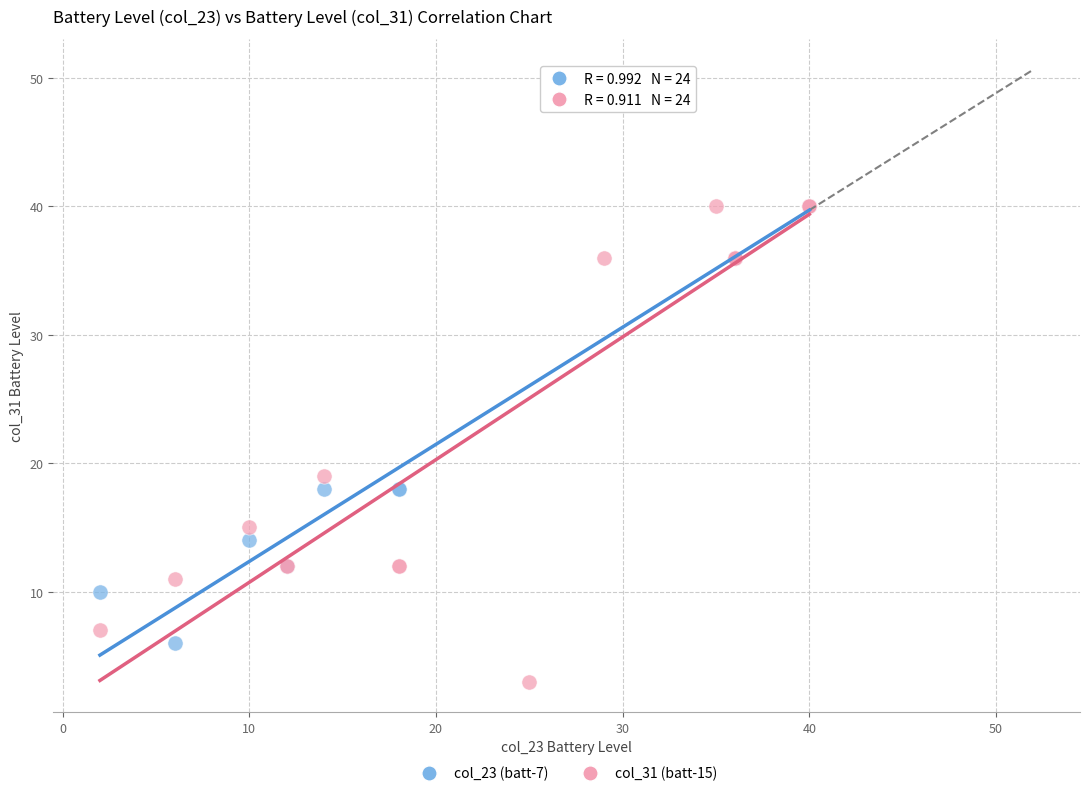

Which series contains the lowest Y value?

col_31 (batt-15)